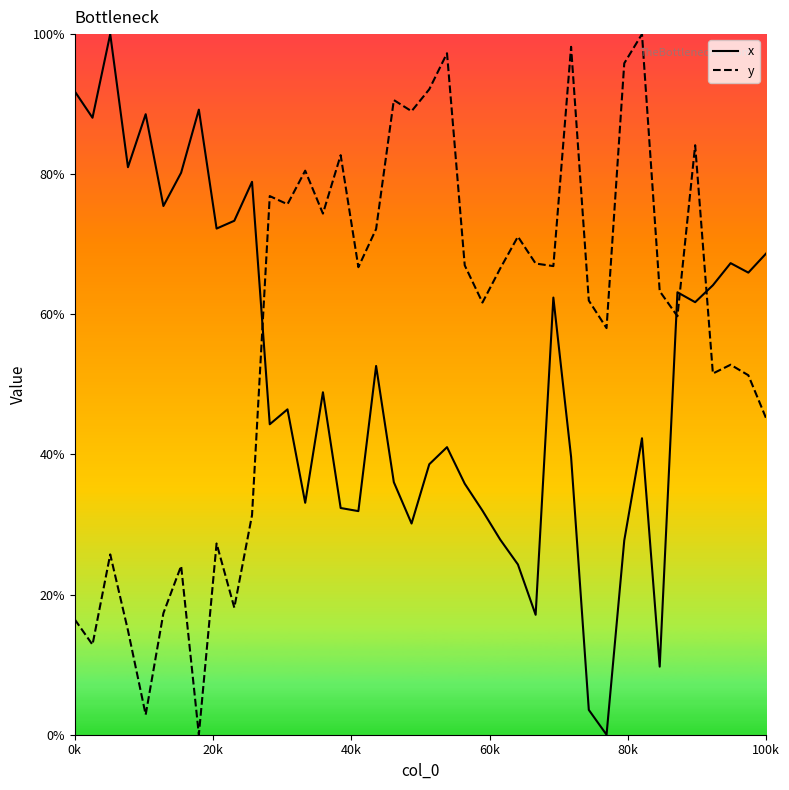

How many times do x and y cross each other?

4